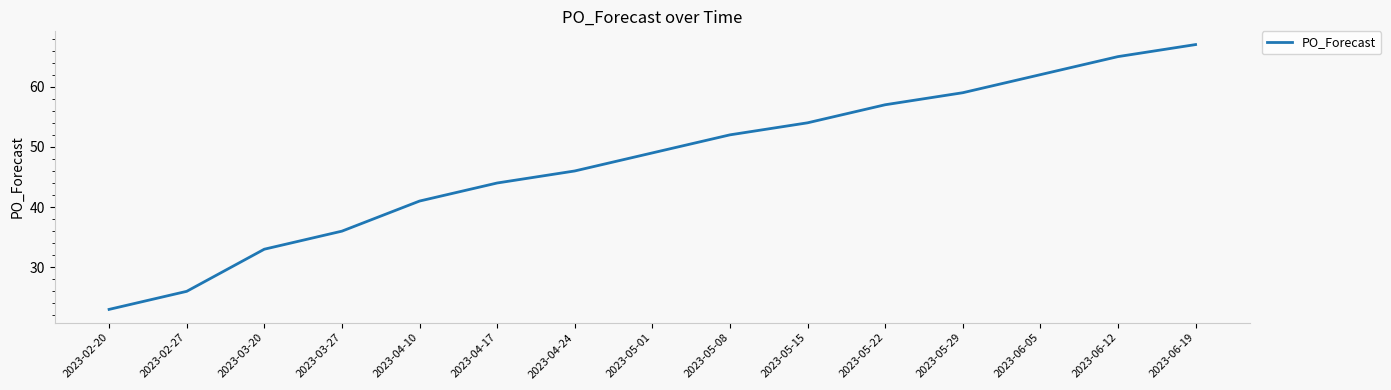

What is the approximate value at 2023-03-27, to the nearest 5?

35